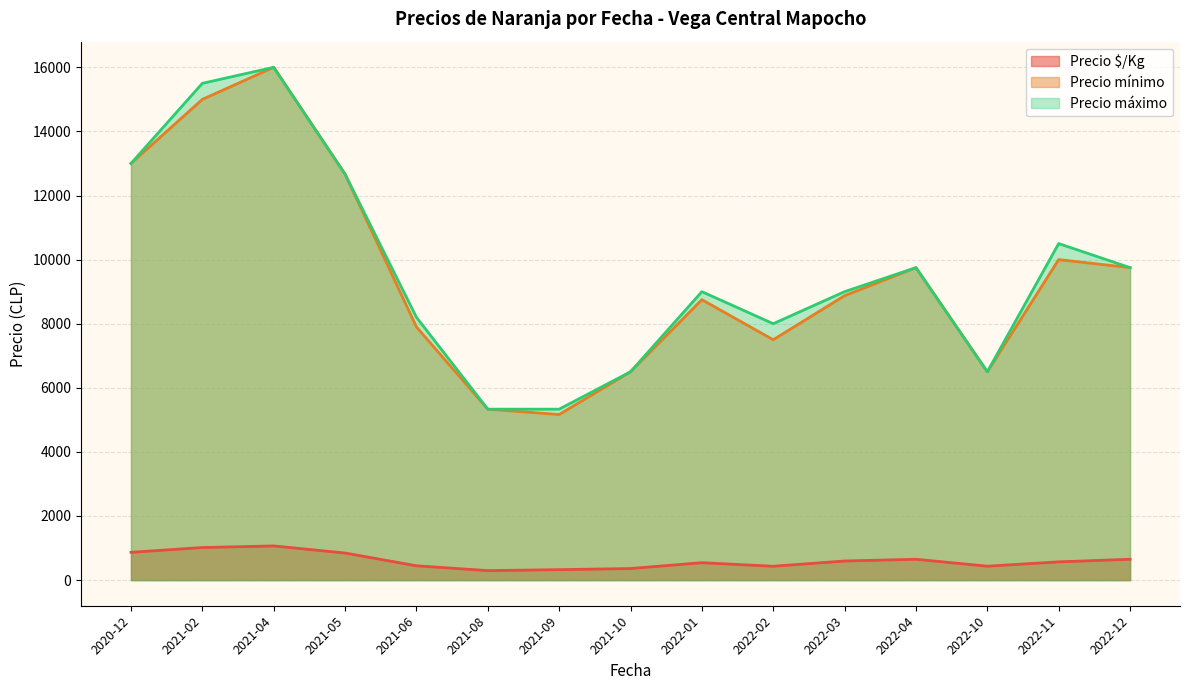

Between 2021-09 and 2021-09, which series saw the biggest shift?

Precio mínimo